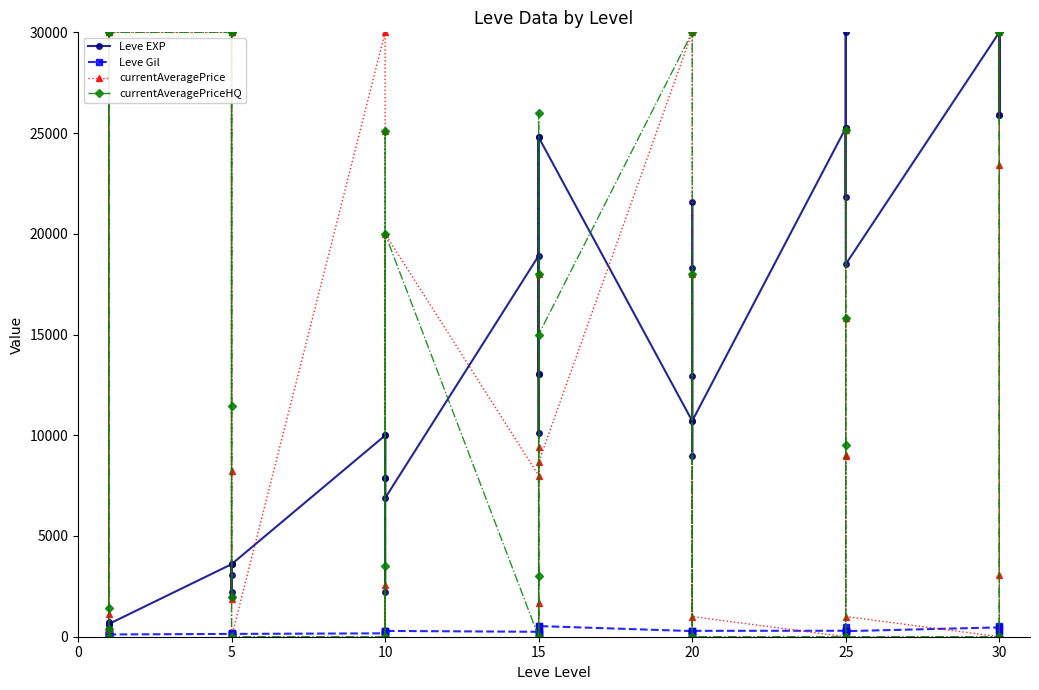

Rank the series by their maximum value, from lowest to highest.

Leve Gil, Leve EXP, currentAveragePrice, currentAveragePriceHQ